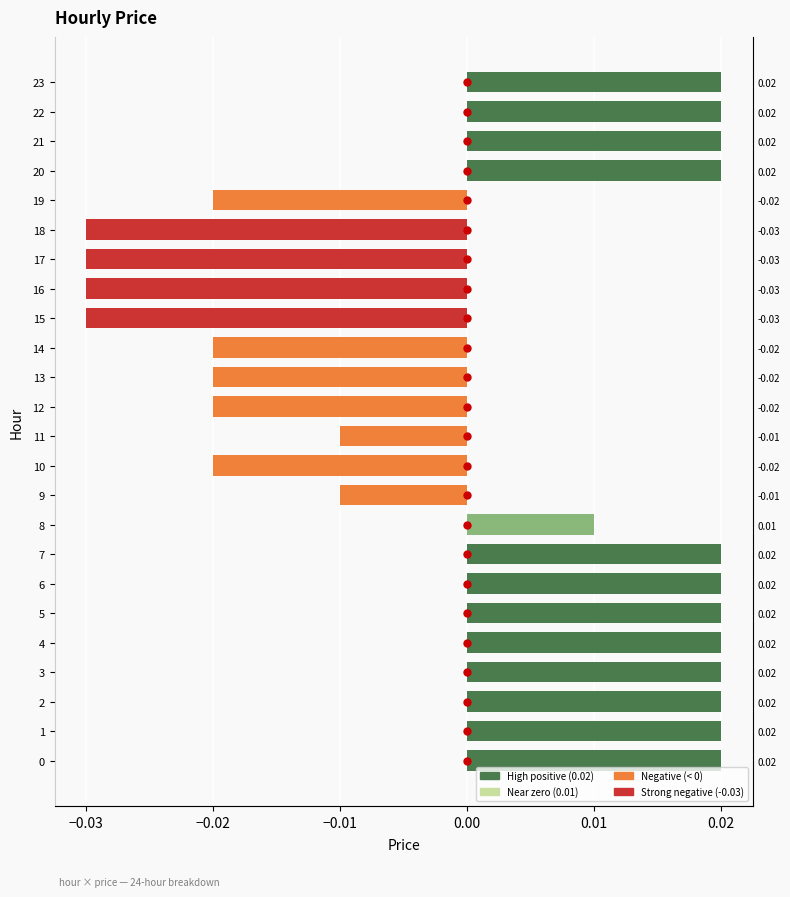

Between 19 and 7, which is larger?

7